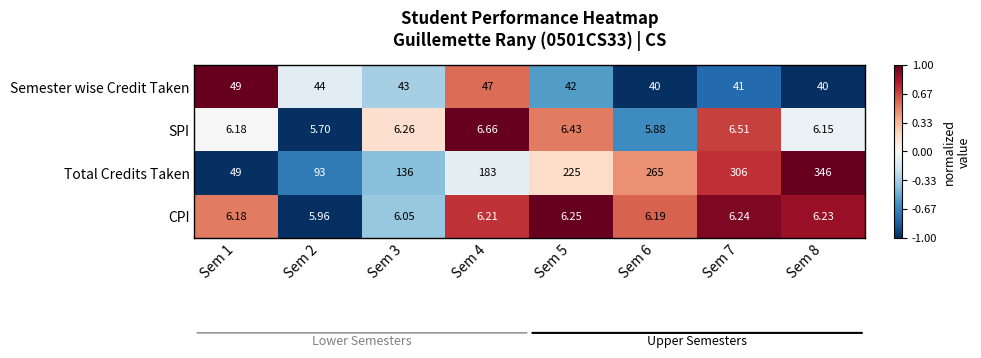

Which series has the widest spread of values?

Total Credits Taken